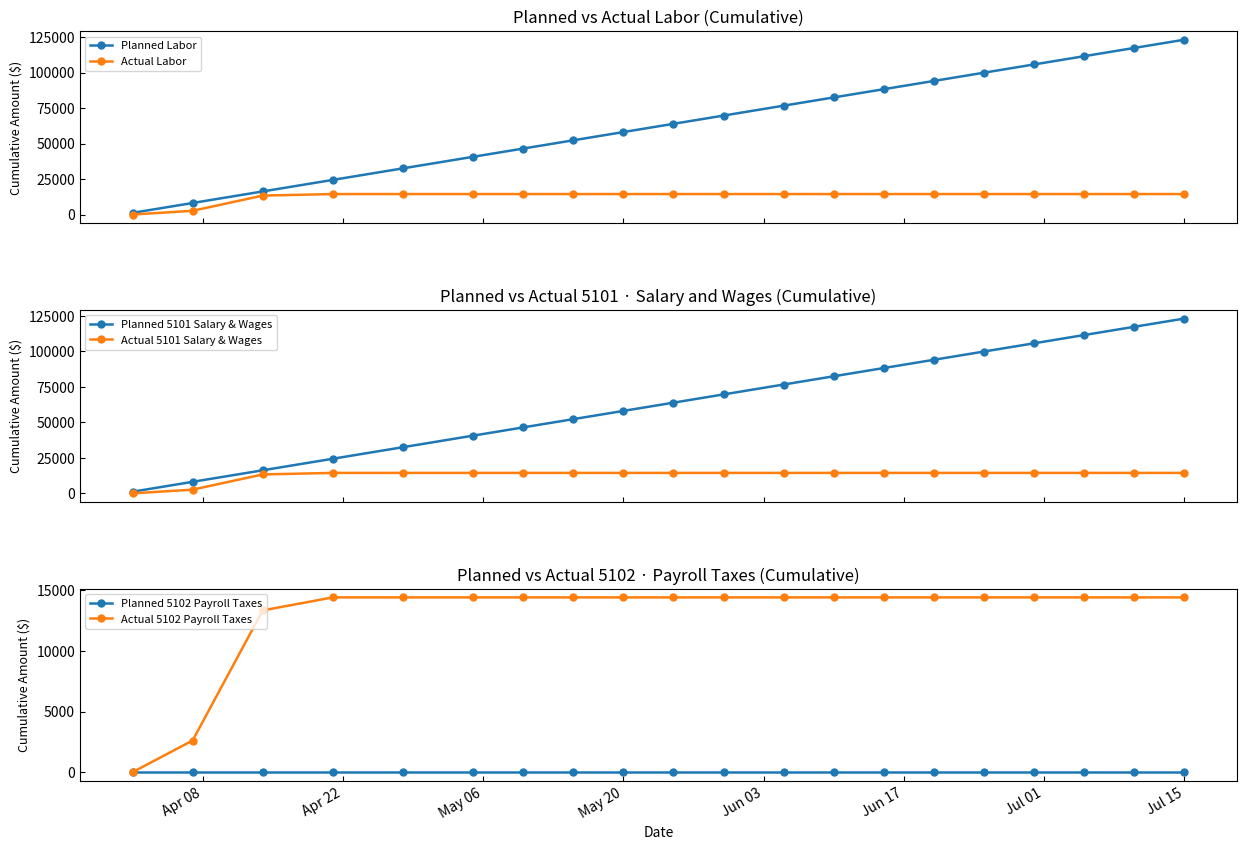

Which series has the widest spread of values?

Planned Labor